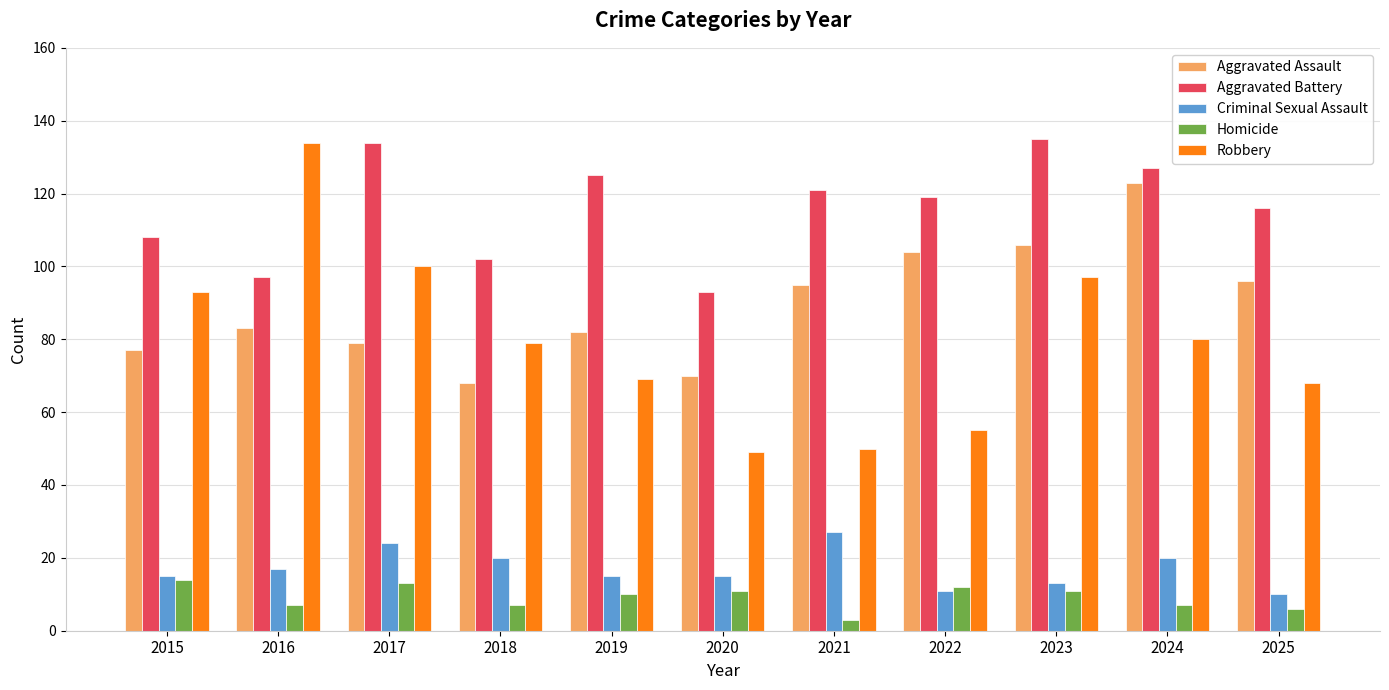

At how many categories does at least one series exceed 43?

11